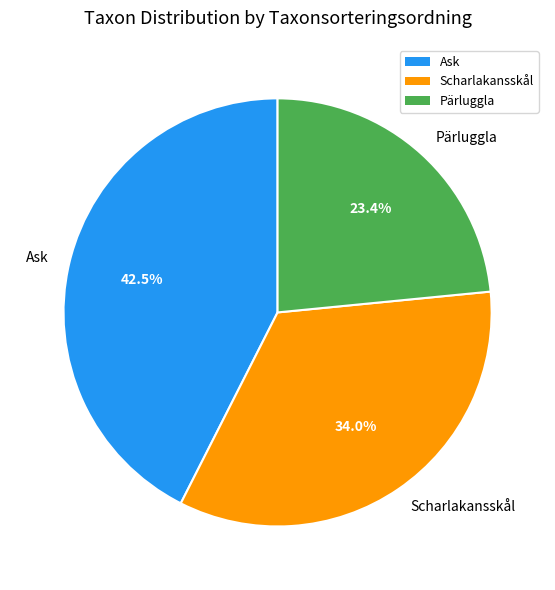

What portion of the pie excludes Scharlakansskål?

66.0%